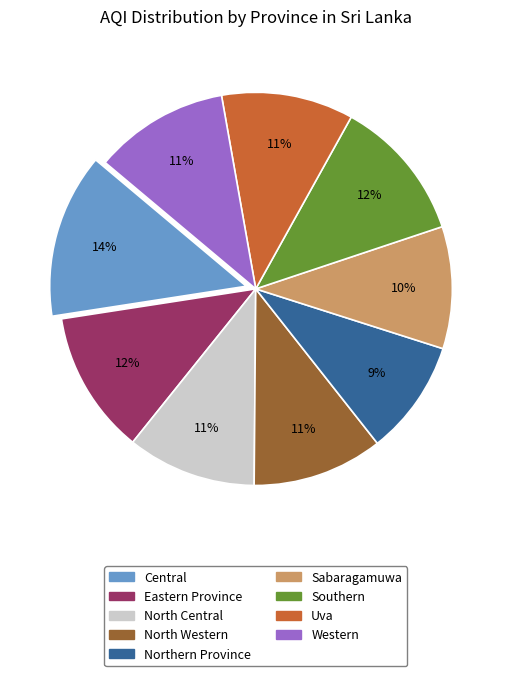

What is the largest slice in the pie chart?

Central